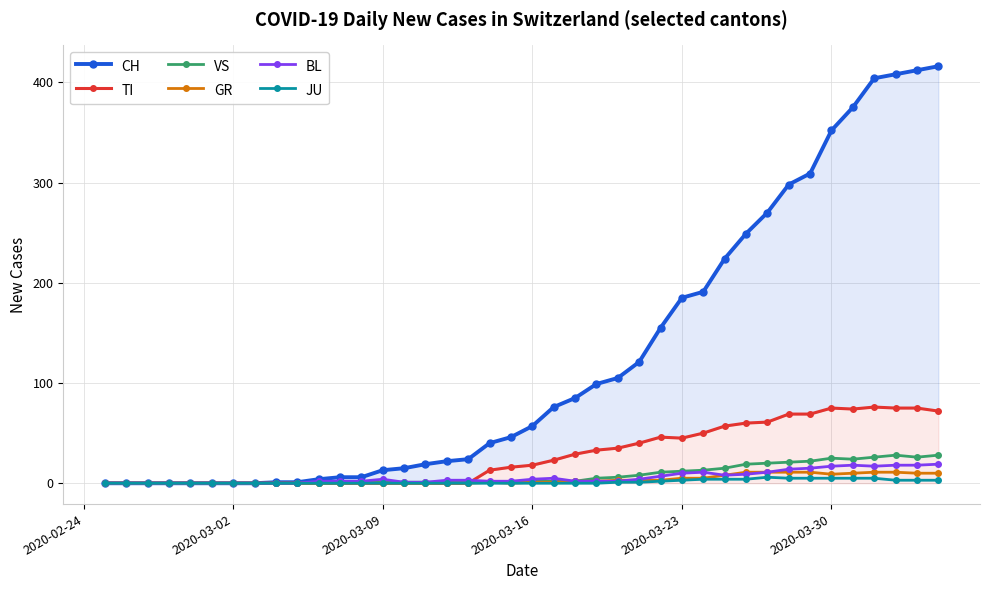

What is the highest value of the GR series?

11